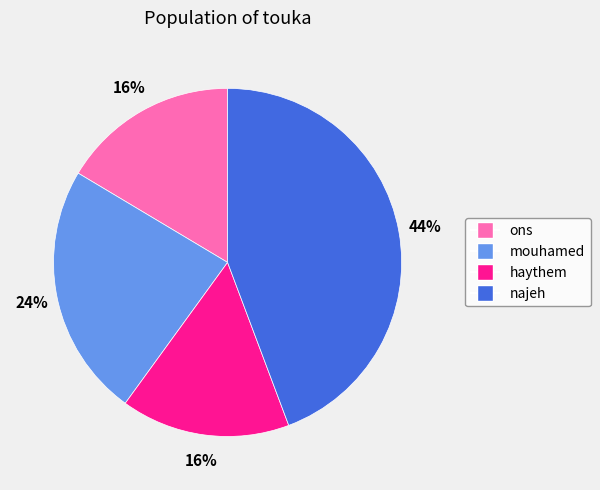

Combined, do najeh and mouhamed account for over 50%?

Yes